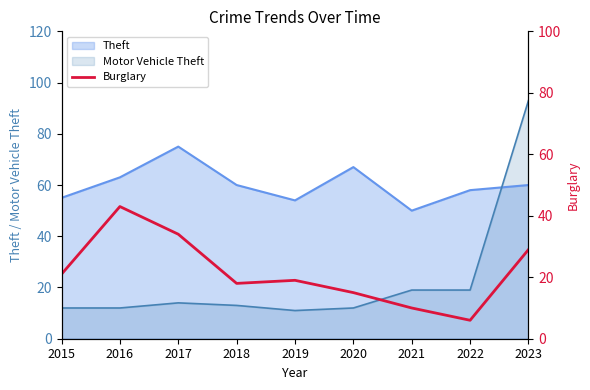

What is the sum of all values?

195